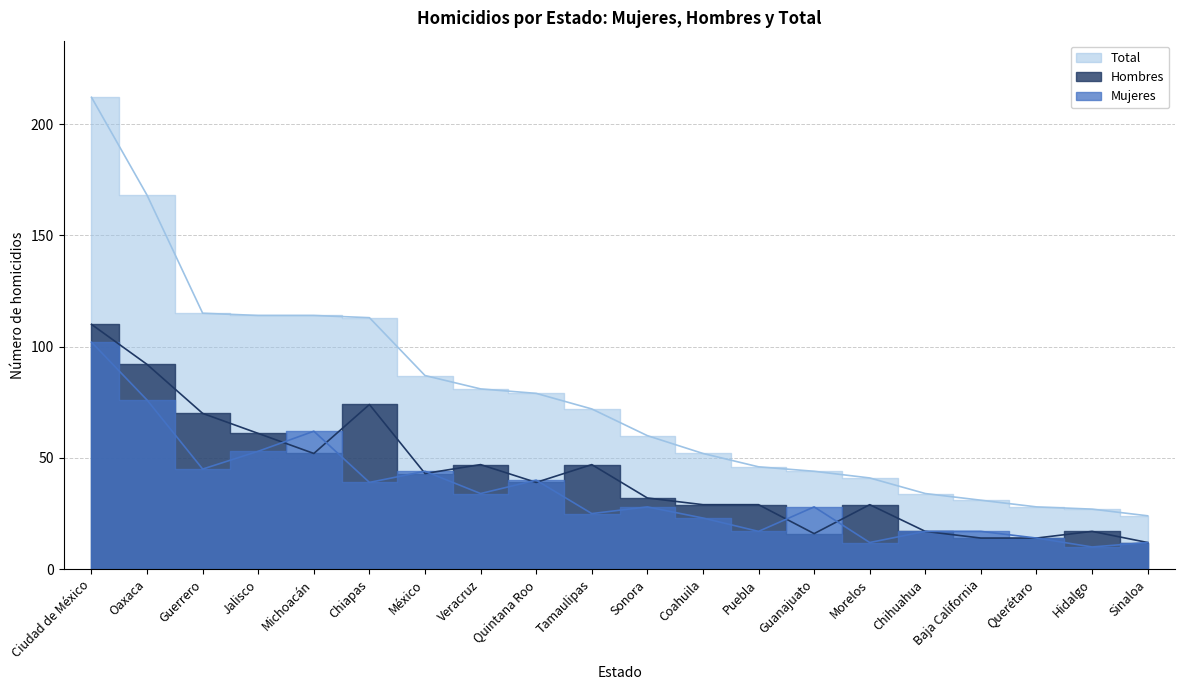

The value of Hombres at Ciudad de México is 110. True or false?

True